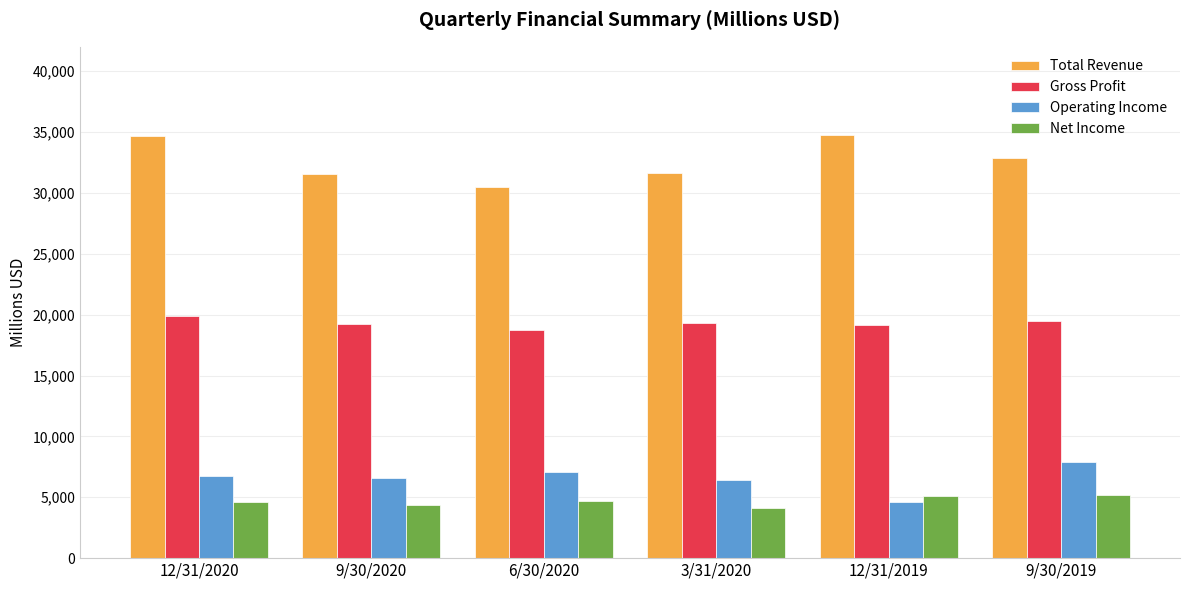

What is the greatest value displayed?

34775